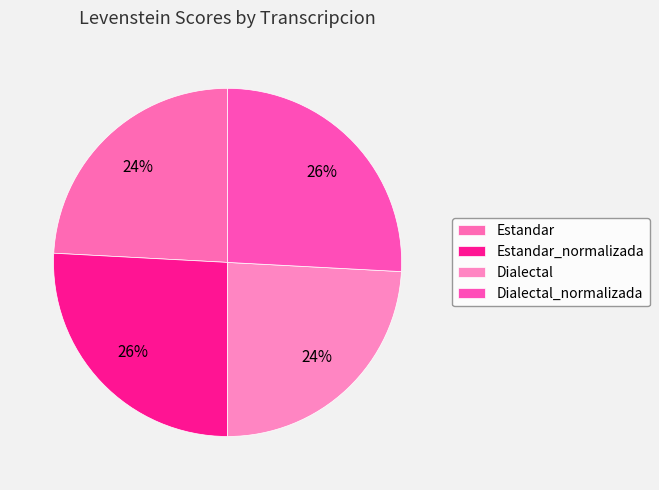

What is the change in value from Dialectal to Dialectal_normalizada?

+4.0